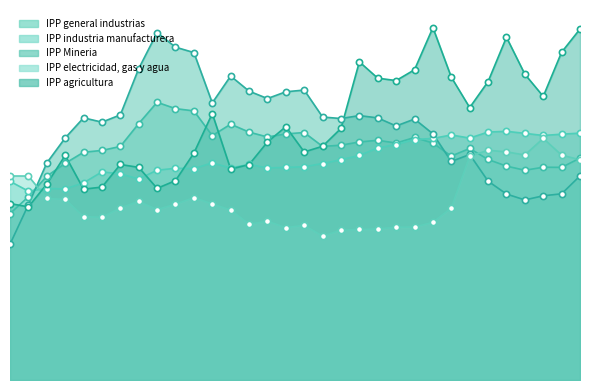

Is the value of IPP industria manufacturera at 01-07-2012 greater than the value of IPP general industrias at 01-10-2015?

No